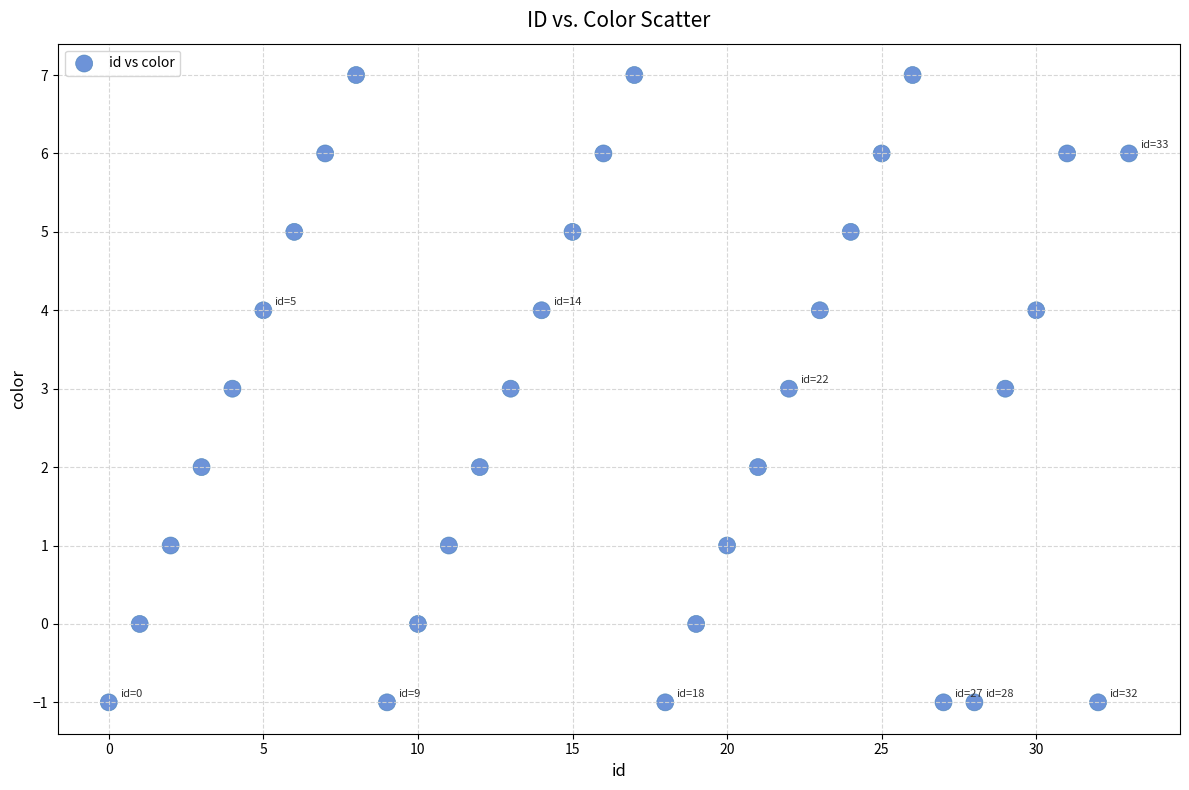

What is the range of Y values (max minus min)?

8